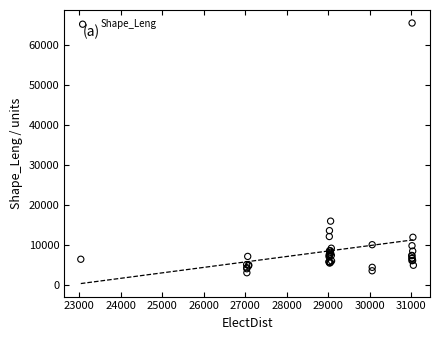

What Y value in the scatter plot is closest to 34316?

16018.9